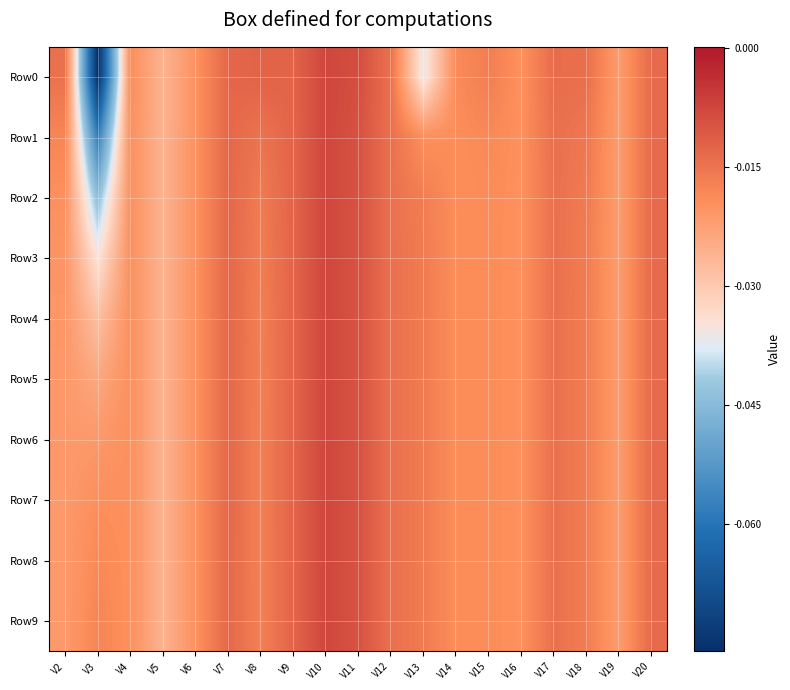

Reading left to right, transcribe all the data shown in this chart.

Row0: V2=-0.0	V3=-0.1	V4=-0.0	V5=-0.0	V6=-0.0	V7=-0.0	V8=-0.0	V9=-0.0	V10=-0.0	V11=-0.0	V12=-0.0	V13=-0.0	V14=-0.0	V15=-0.0	V16=-0.0	V17=-0.0	V18=-0.0	V19=-0.0	V20=-0.0
Row1: V2=-0.0	V3=-0.1	V4=-0.0	V5=-0.0	V6=-0.0	V7=-0.0	V8=-0.0	V9=-0.0	V10=-0.0	V11=-0.0	V12=-0.0	V13=-0.0	V14=-0.0	V15=-0.0	V16=-0.0	V17=-0.0	V18=-0.0	V19=-0.0	V20=-0.0
Row2: V2=-0.0	V3=-0.0	V4=-0.0	V5=-0.0	V6=-0.0	V7=-0.0	V8=-0.0	V9=-0.0	V10=-0.0	V11=-0.0	V12=-0.0	V13=-0.0	V14=-0.0	V15=-0.0	V16=-0.0	V17=-0.0	V18=-0.0	V19=-0.0	V20=-0.0
Row3: V2=-0.0	V3=-0.0	V4=-0.0	V5=-0.0	V6=-0.0	V7=-0.0	V8=-0.0	V9=-0.0	V10=-0.0	V11=-0.0	V12=-0.0	V13=-0.0	V14=-0.0	V15=-0.0	V16=-0.0	V17=-0.0	V18=-0.0	V19=-0.0	V20=-0.0
Row4: V2=-0.0	V3=-0.0	V4=-0.0	V5=-0.0	V6=-0.0	V7=-0.0	V8=-0.0	V9=-0.0	V10=-0.0	V11=-0.0	V12=-0.0	V13=-0.0	V14=-0.0	V15=-0.0	V16=-0.0	V17=-0.0	V18=-0.0	V19=-0.0	V20=-0.0
Row5: V2=-0.0	V3=-0.0	V4=-0.0	V5=-0.0	V6=-0.0	V7=-0.0	V8=-0.0	V9=-0.0	V10=-0.0	V11=-0.0	V12=-0.0	V13=-0.0	V14=-0.0	V15=-0.0	V16=-0.0	V17=-0.0	V18=-0.0	V19=-0.0	V20=-0.0
Row6: V2=-0.0	V3=-0.0	V4=-0.0	V5=-0.0	V6=-0.0	V7=-0.0	V8=-0.0	V9=-0.0	V10=-0.0	V11=-0.0	V12=-0.0	V13=-0.0	V14=-0.0	V15=-0.0	V16=-0.0	V17=-0.0	V18=-0.0	V19=-0.0	V20=-0.0
Row7: V2=-0.0	V3=-0.0	V4=-0.0	V5=-0.0	V6=-0.0	V7=-0.0	V8=-0.0	V9=-0.0	V10=-0.0	V11=-0.0	V12=-0.0	V13=-0.0	V14=-0.0	V15=-0.0	V16=-0.0	V17=-0.0	V18=-0.0	V19=-0.0	V20=-0.0
Row8: V2=-0.0	V3=-0.0	V4=-0.0	V5=-0.0	V6=-0.0	V7=-0.0	V8=-0.0	V9=-0.0	V10=-0.0	V11=-0.0	V12=-0.0	V13=-0.0	V14=-0.0	V15=-0.0	V16=-0.0	V17=-0.0	V18=-0.0	V19=-0.0	V20=-0.0
Row9: V2=-0.0	V3=-0.0	V4=-0.0	V5=-0.0	V6=-0.0	V7=-0.0	V8=-0.0	V9=-0.0	V10=-0.0	V11=-0.0	V12=-0.0	V13=-0.0	V14=-0.0	V15=-0.0	V16=-0.0	V17=-0.0	V18=-0.0	V19=-0.0	V20=-0.0